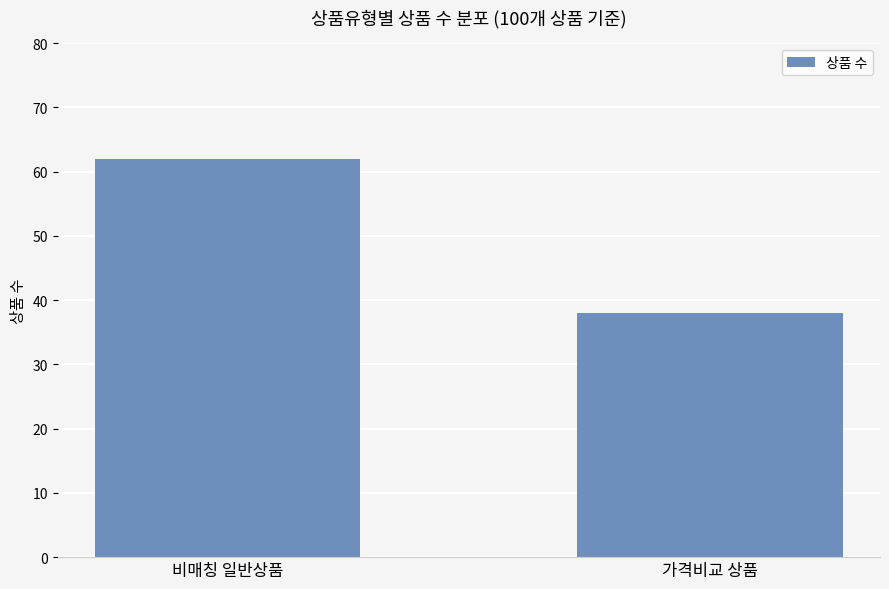

Approximately how many times larger is the value at 가격비교 상품 compared to 비매칭 일반상품?

0.6